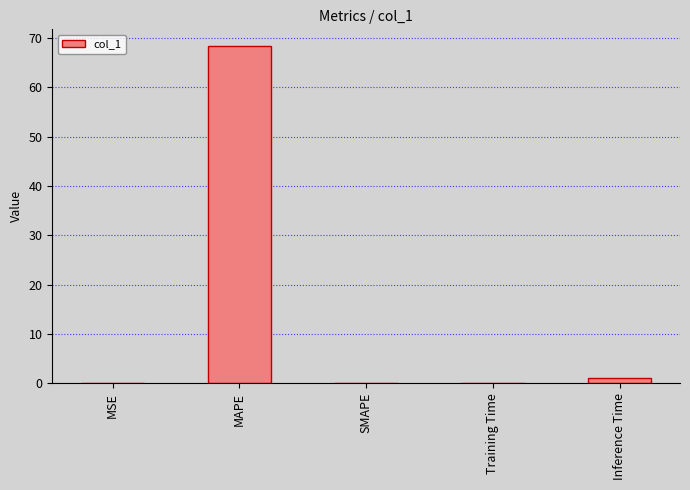

Which label corresponds to the largest value in the chart?

MAPE